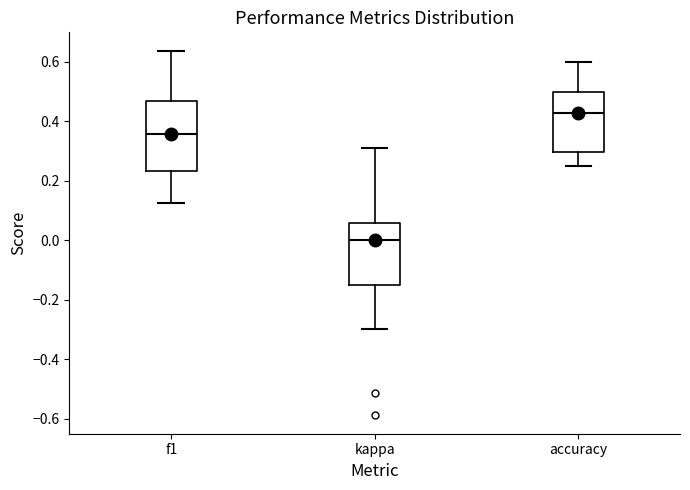

Reading left to right, transcribe this box plot: for each box, give where its median line is, the range the box spans, and where its two whiskers end, as read against the y-axis. The values are not printed on the chart, so give them approximately, as read against the axis.

f1: median 0.36, box 0.24 to 0.46, whiskers 0.12 to 0.64
kappa: median 0.00, box -0.14 to 0.06, whiskers -0.30 to 0.32
accuracy: median 0.42, box 0.30 to 0.50, whiskers 0.26 to 0.60